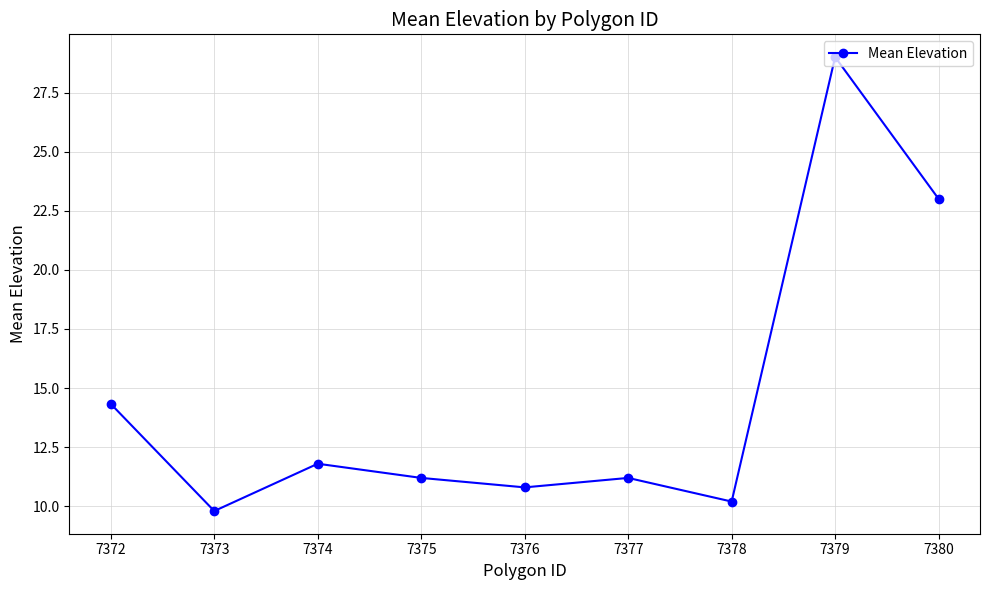

Is it true that the value at 7377 is 11.2?

True